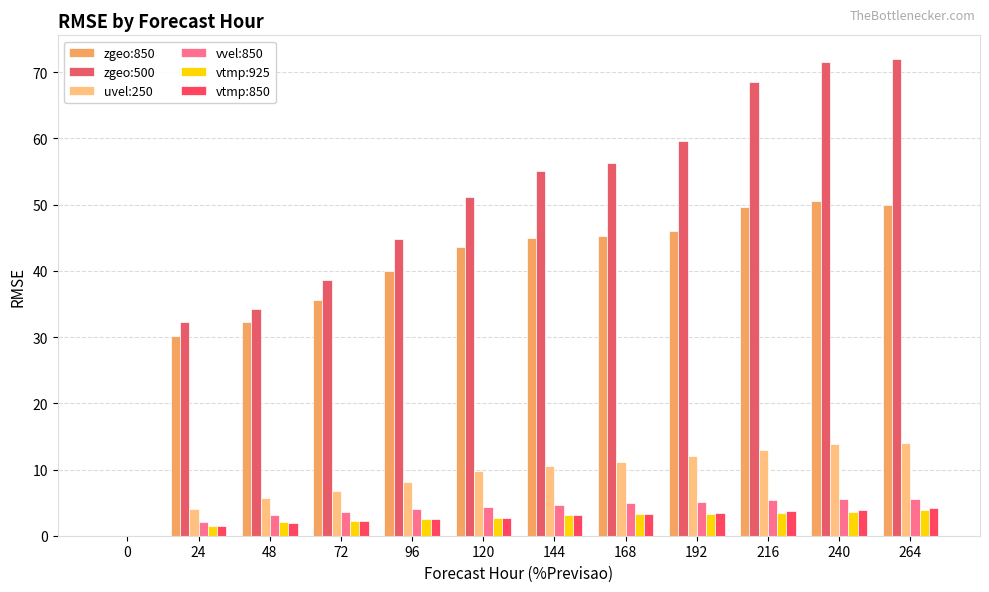

What is the value of the vtmp:850 bar at the 2nd from the left?

1.4